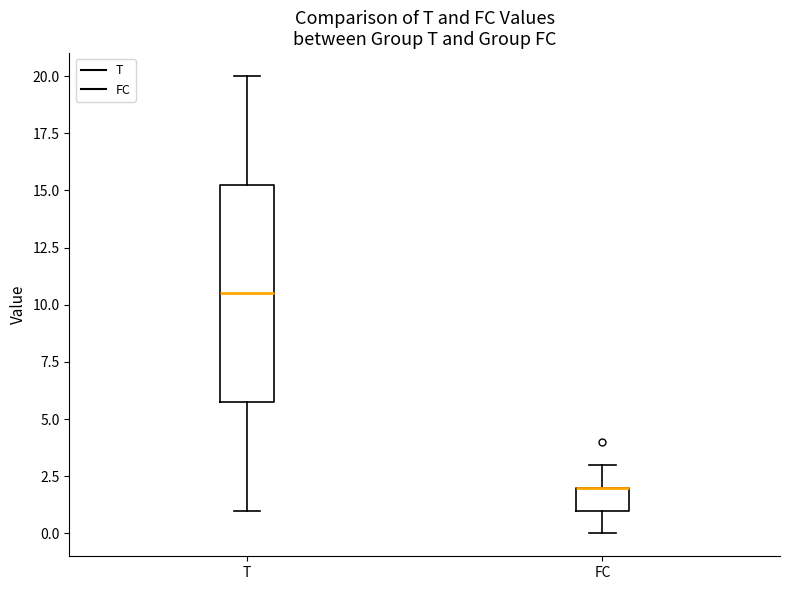

Comparing the boxes themselves (not the whiskers), which one is the tallest?

T